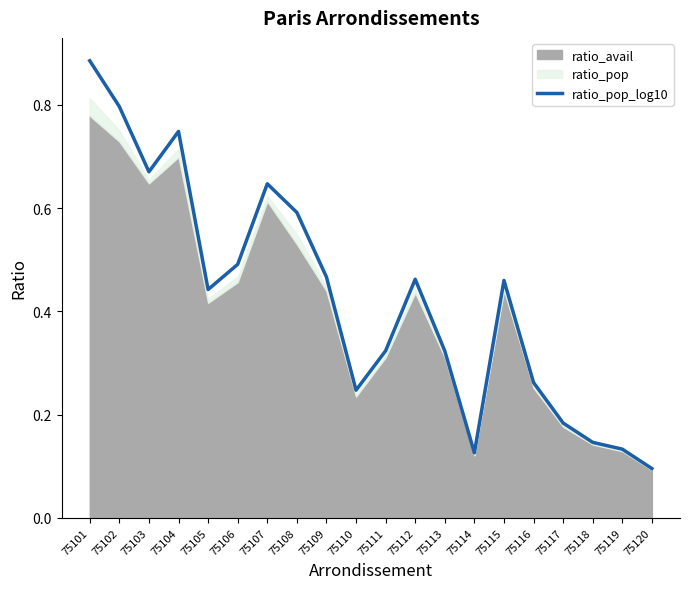

How many data points does each series have?

20